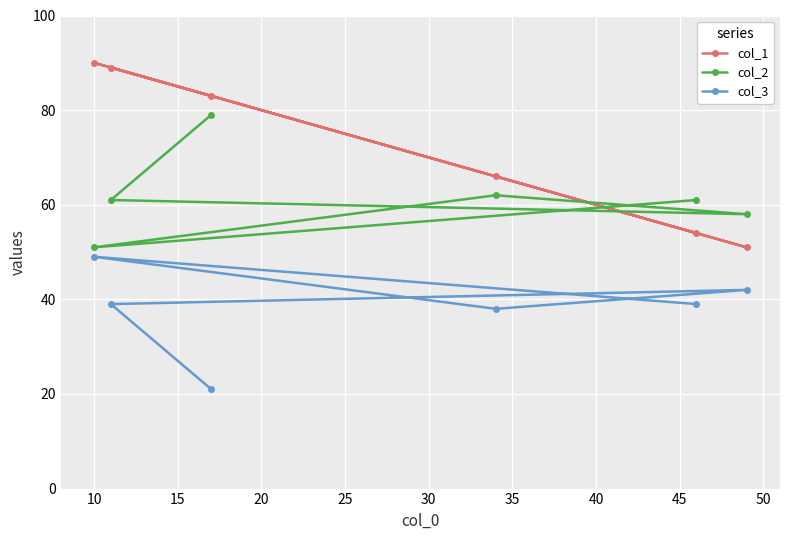

What is the minimum value shown in the chart?

21